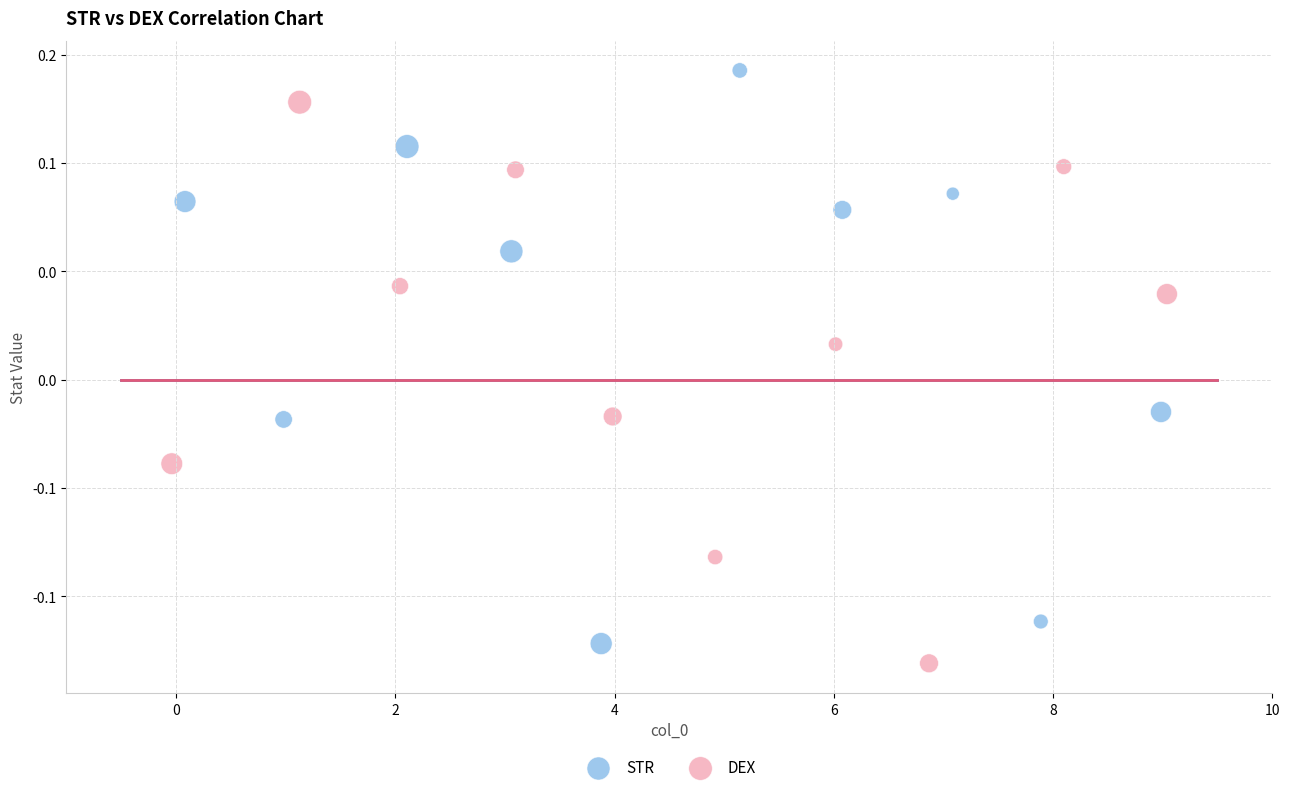

Which series reaches the minimum Y coordinate?

DEX